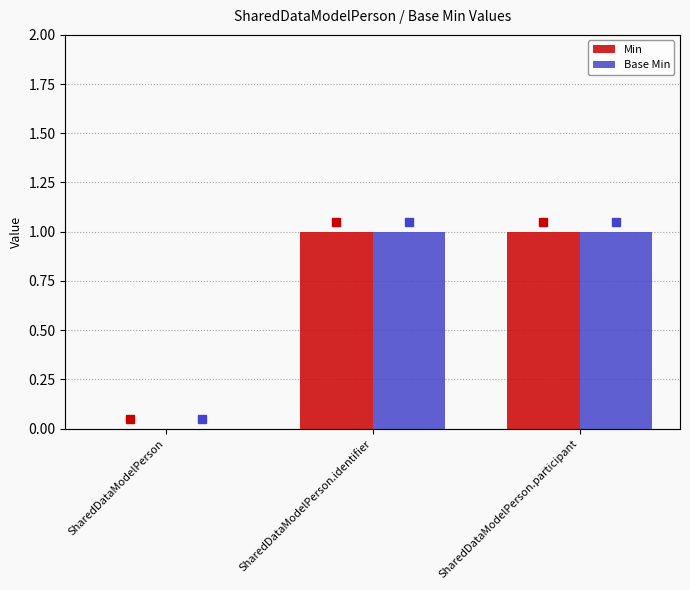

True or false: Min has a value of 0 at SharedDataModelPerson.

True